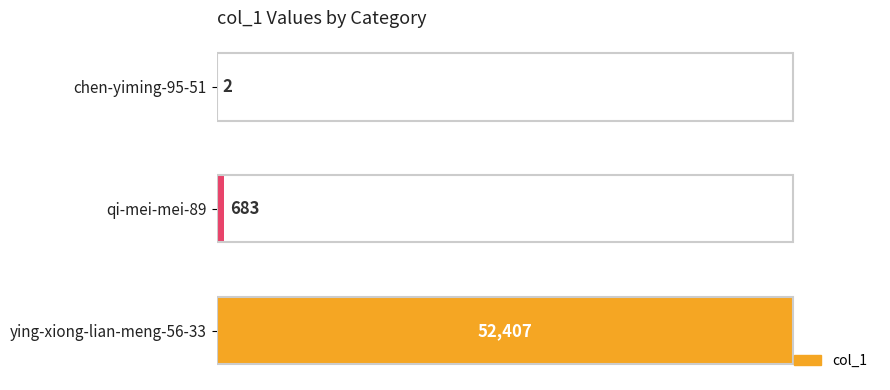

Reading bottom to top, extract all data points from this chart.

ying-xiong-lian-meng-56-33=52407	qi-mei-mei-89=683	chen-yiming-95-51=2